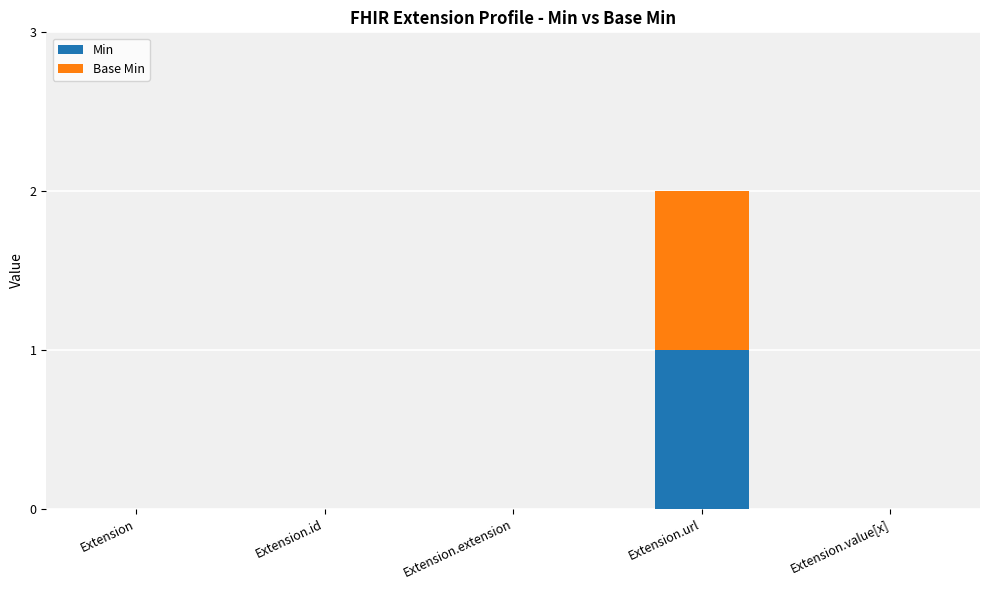

What is the sum of the Min values at Extension.url and Extension.value[x]?

1